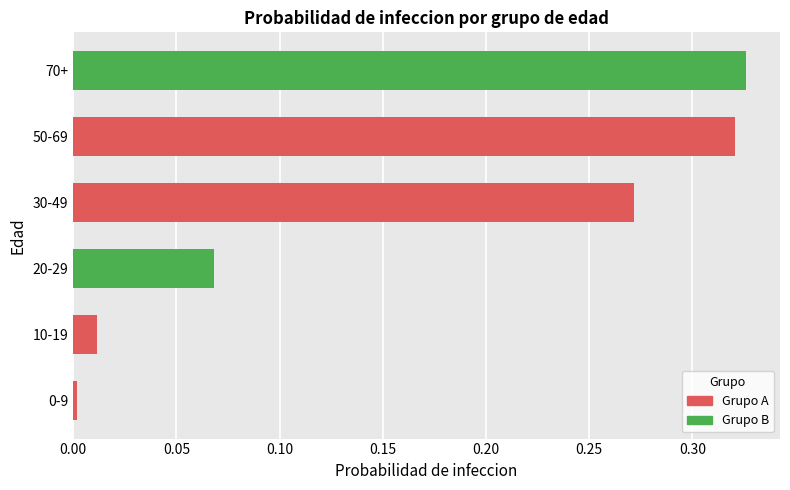

The chart shows a value of 0.2 at 30-49. True or false?

False